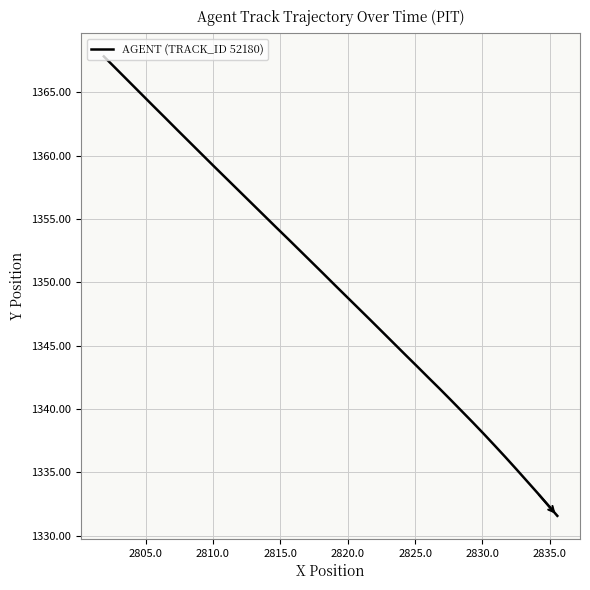

True or false: there are more than 0 points higher than both neighbors.

False